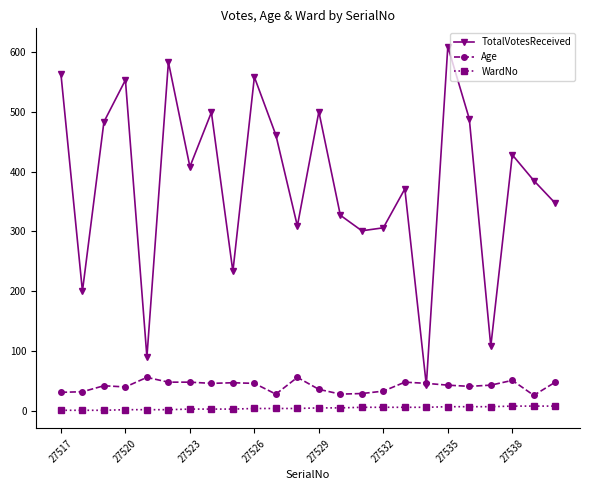

How many interior local valleys does the TotalVotesReceived series have?

8